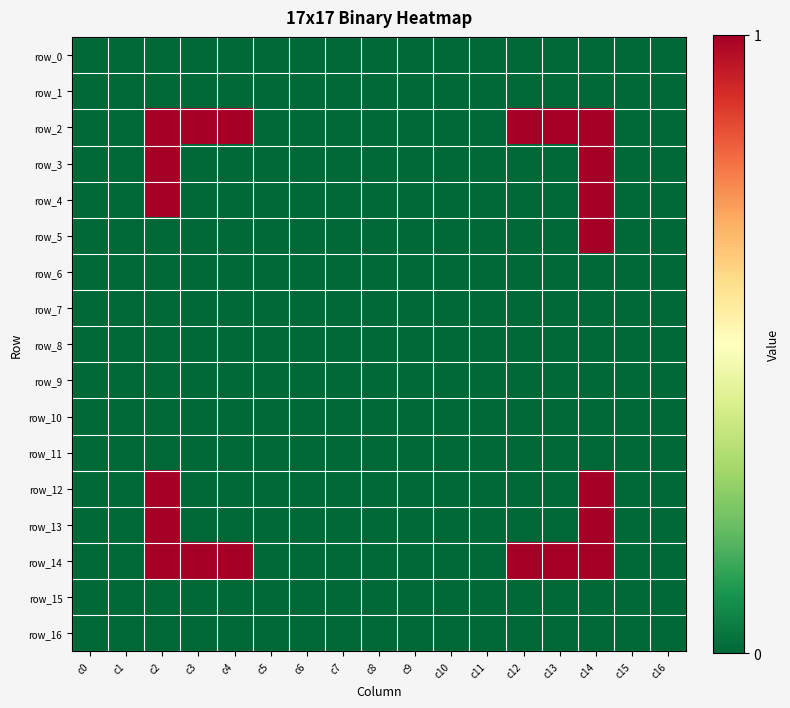

List the series in order of their peak value, highest first.

row_2, row_3, row_4, row_5, row_12, row_13, row_14, row_0, row_1, row_6, row_7, row_8, row_9, row_10, row_11, row_15, row_16